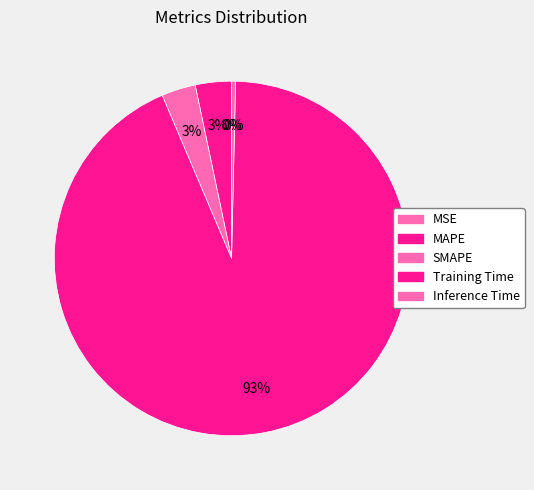

How many segments does this pie chart have?

5